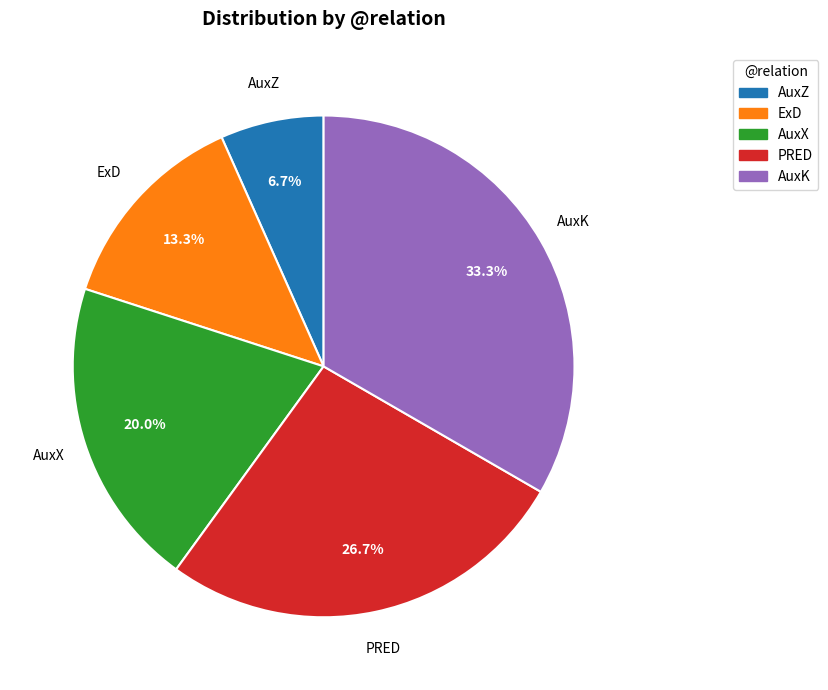

What percentage is NOT represented by ExD?

86.7%